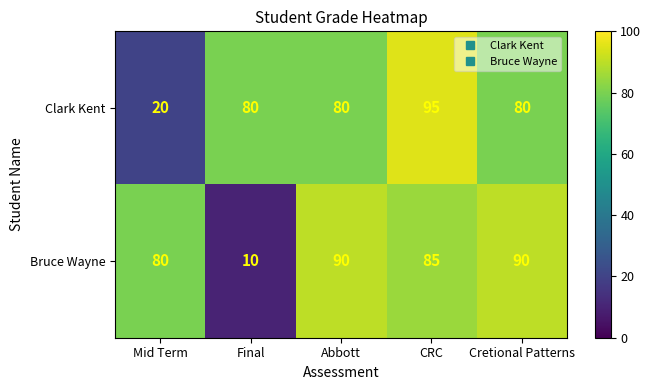

What is the maximum value shown in the chart?

95